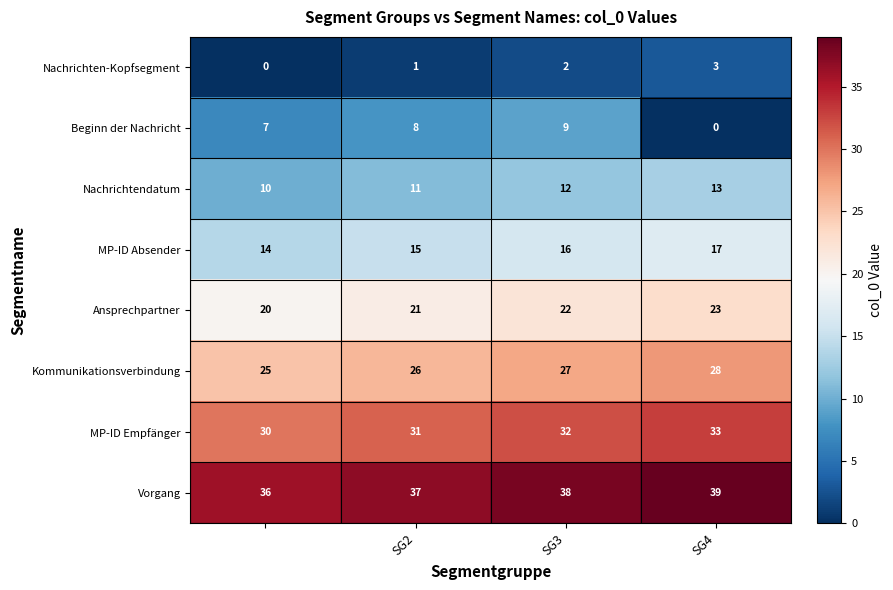

List the series in order of their peak value, highest first.

Vorgang, MP-ID Empfänger, Kommunikationsverbindung, Ansprechpartner, MP-ID Absender, Nachrichtendatum, Beginn der Nachricht, Nachrichten-Kopfsegment